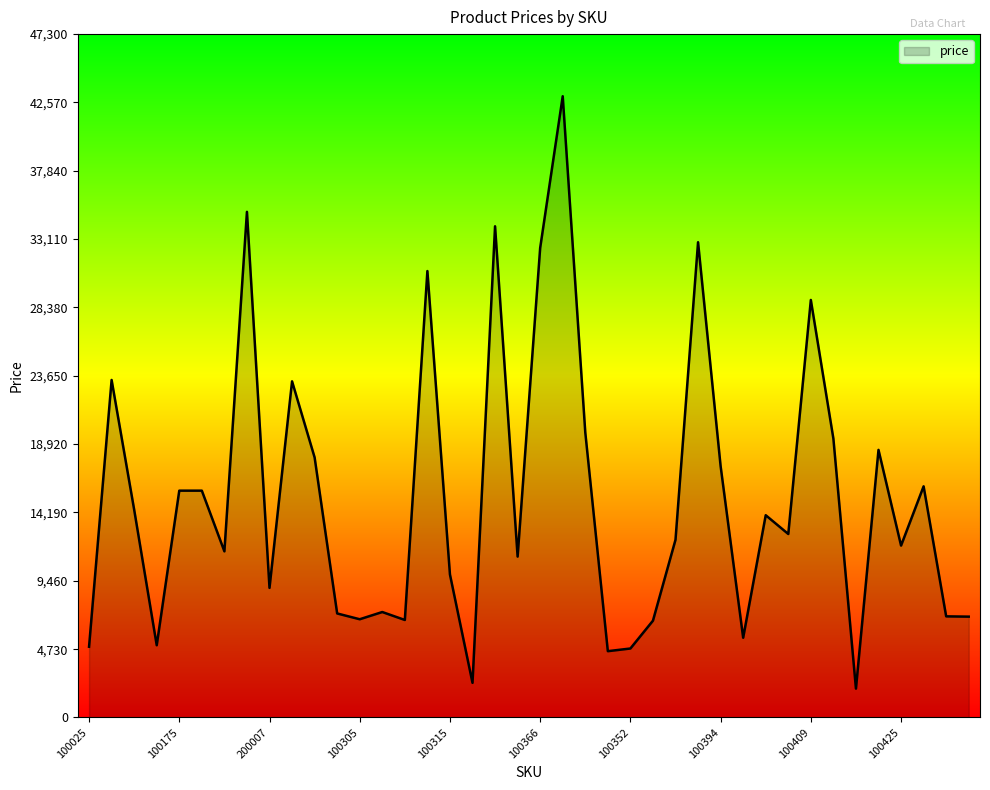

What is the minimum value shown in the chart?

1999